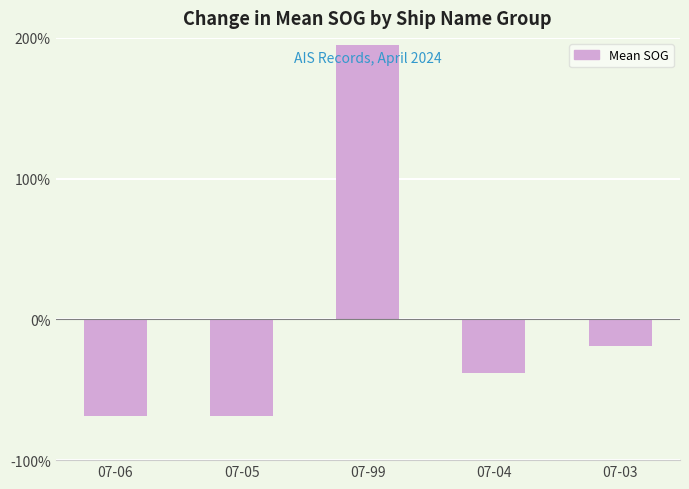

What is the sum of the values at 07-03 and 07-06?

-88.2